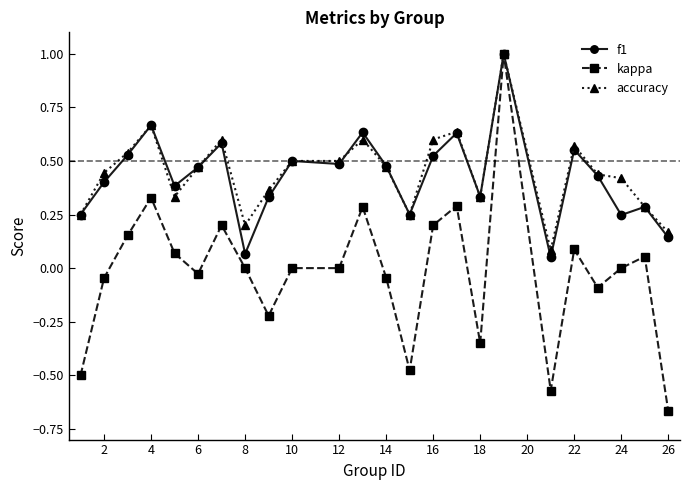

Which series has the widest spread of values?

kappa